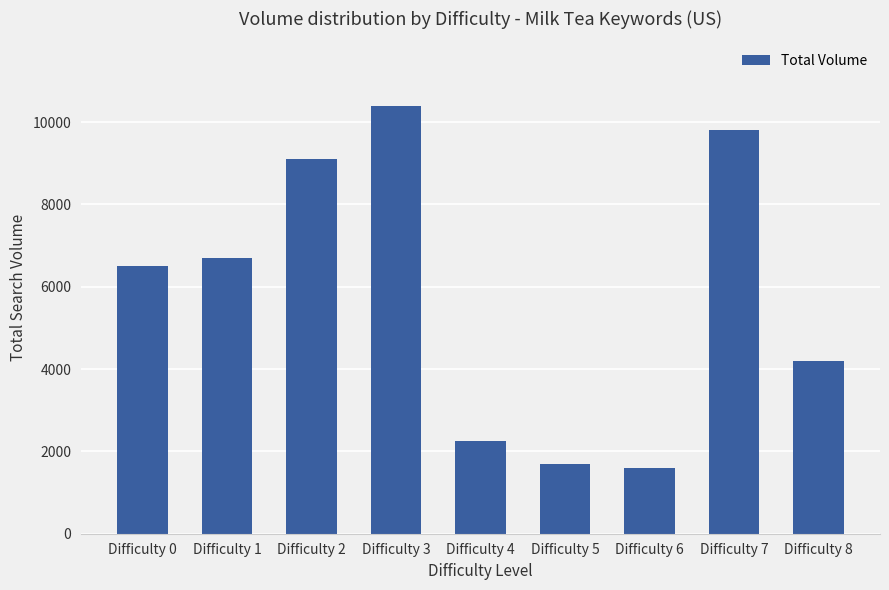

Between Difficulty 1 and Difficulty 5, which is larger?

Difficulty 1